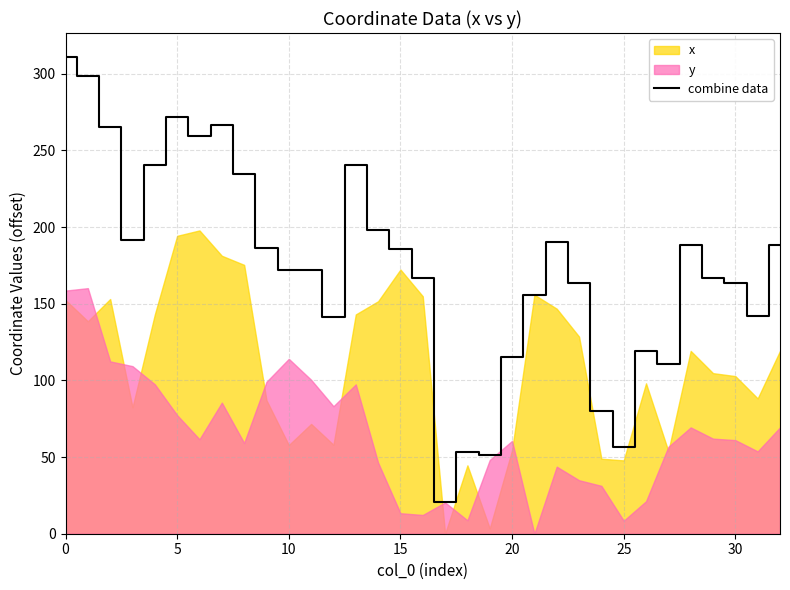

How many values exceed 172?

17